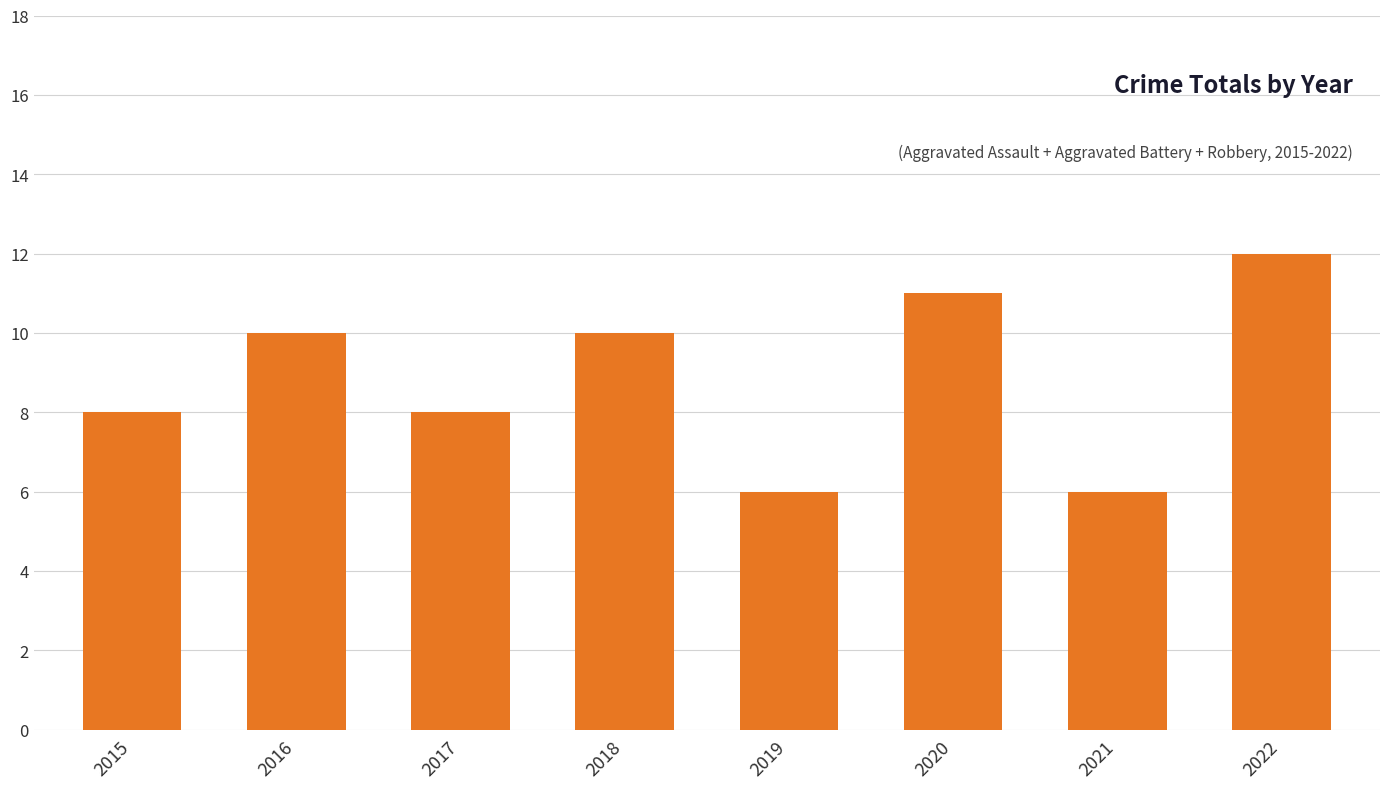

Reading left to right, extract all data points from this chart.

2015=8	2016=10	2017=8	2018=10	2019=6	2020=11	2021=6	2022=12